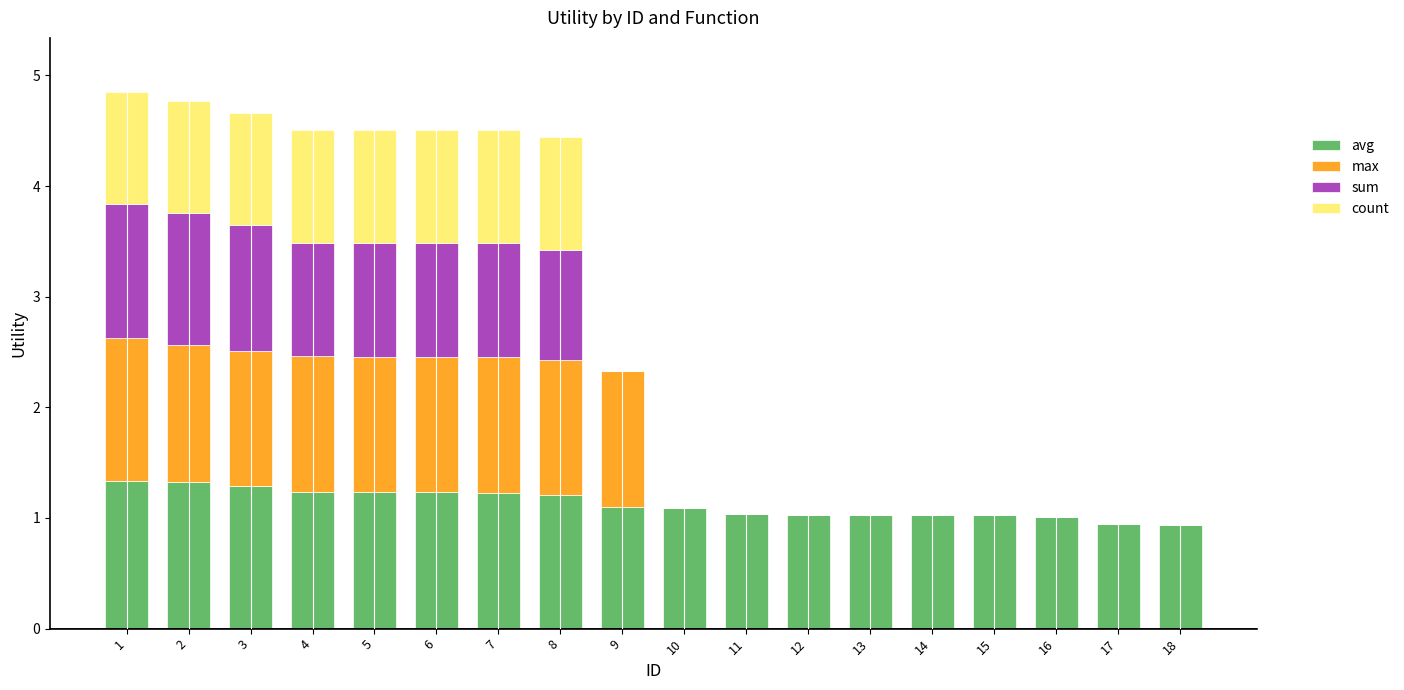

The value of avg at 16 is 0.4. True or false?

False